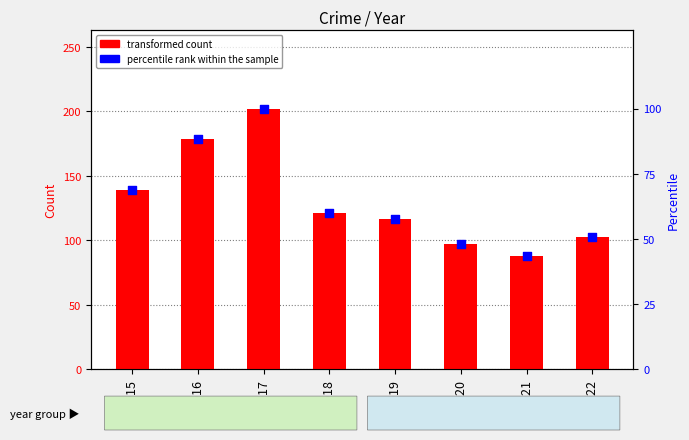

Which series has the widest spread of Y values?

transformed count